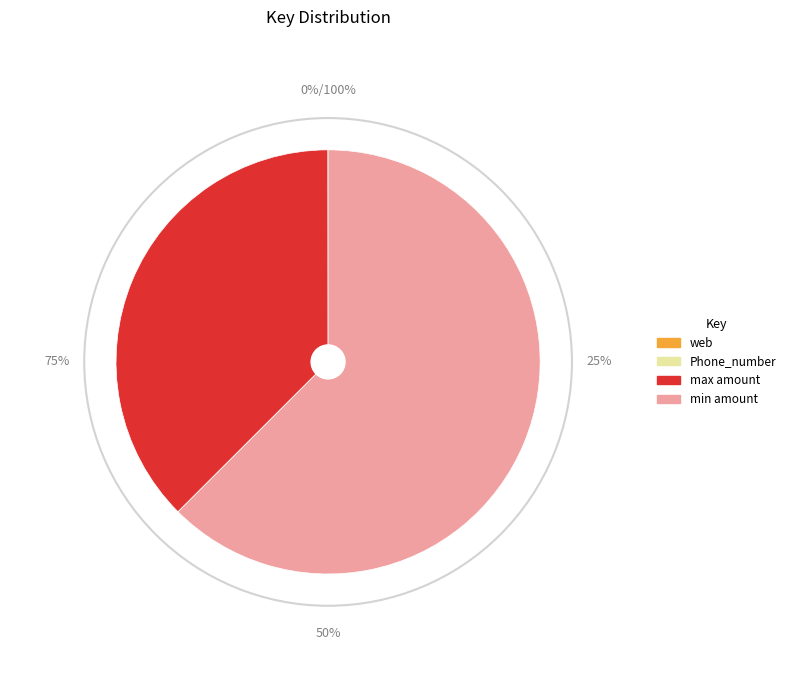

Which slice is the largest?

min amount